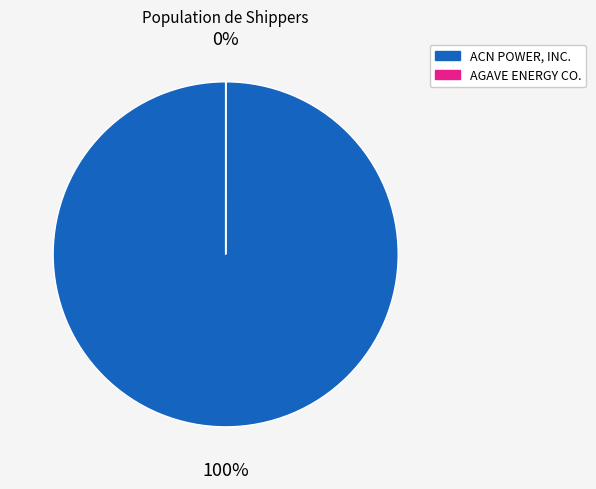

Combined, do ACN POWER, INC. and AGAVE ENERGY CO. account for over 50%?

Yes